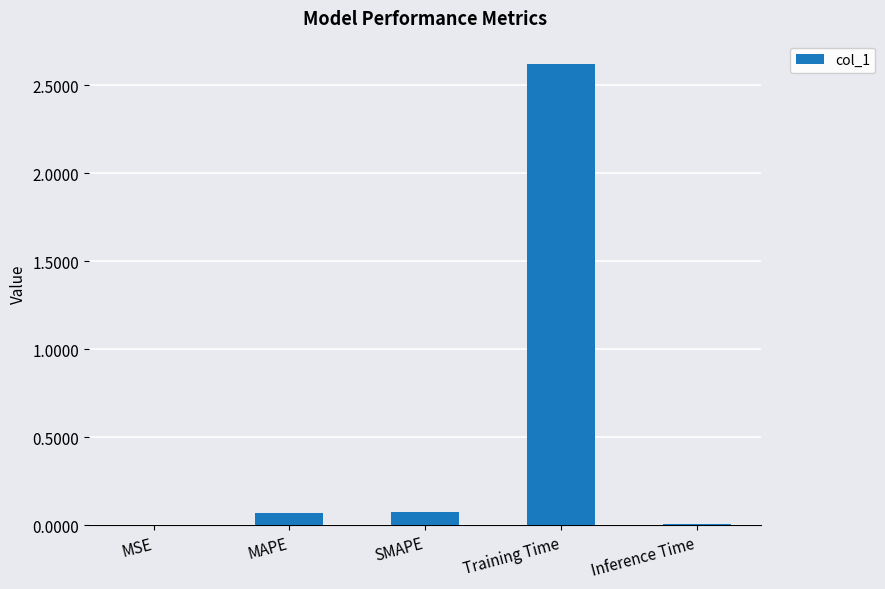

What is the maximum value shown in the chart?

2.6